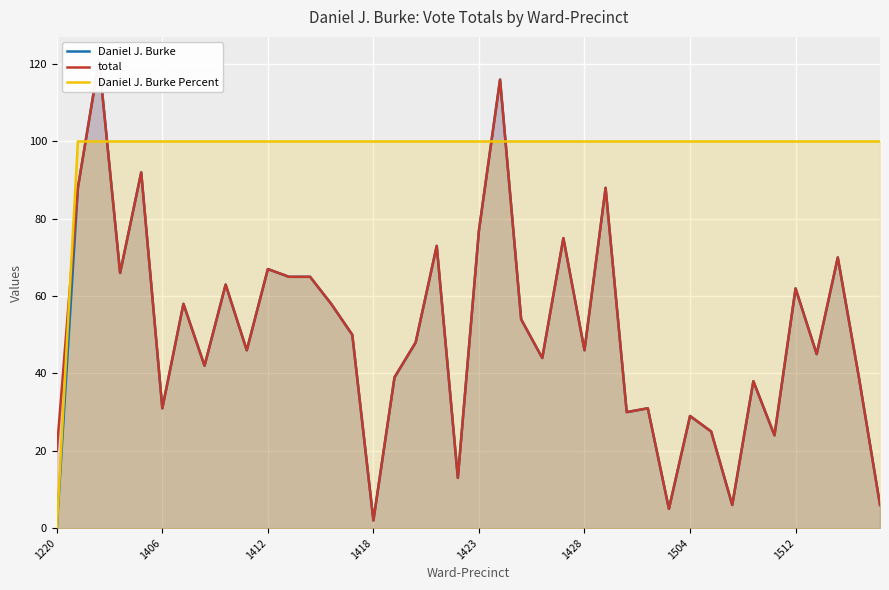

Which series changed the most between 17 and 38?

Daniel J. Burke